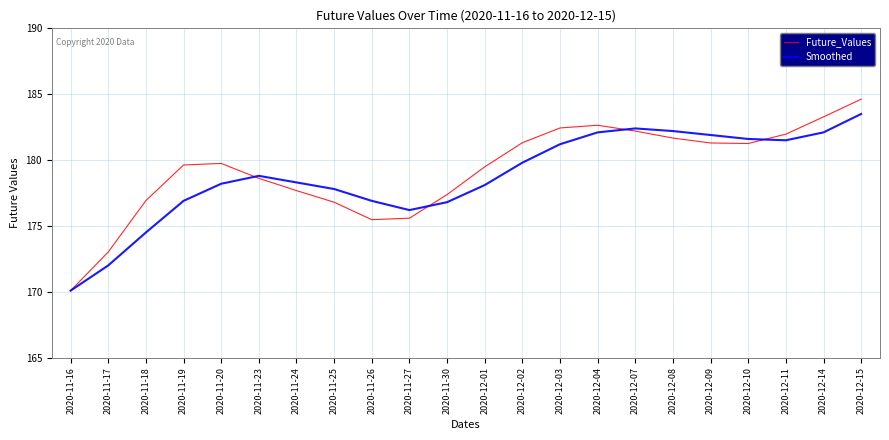

The Future_Values series shows 262.8 at 2020-11-20. True or false?

False